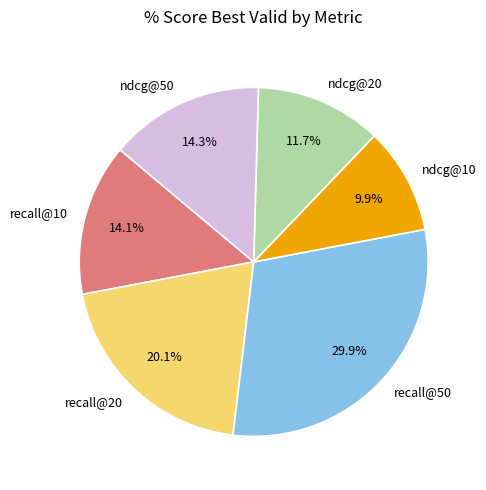

Does recall@20 account for over 50% of the chart?

No